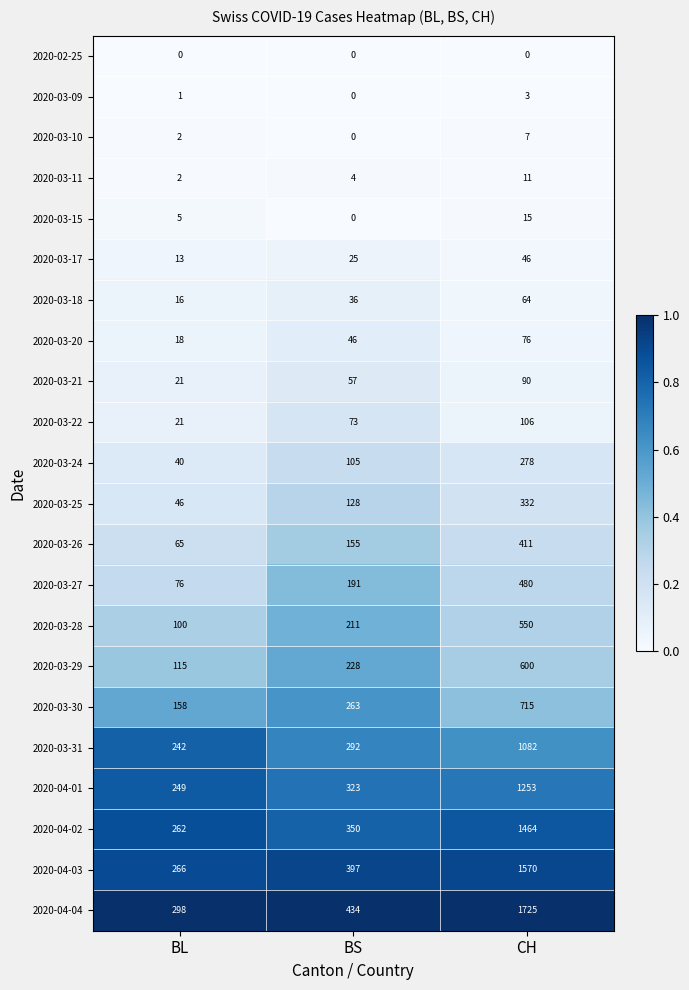

Is it true that 2020-03-17 equals 17 at CH?

False